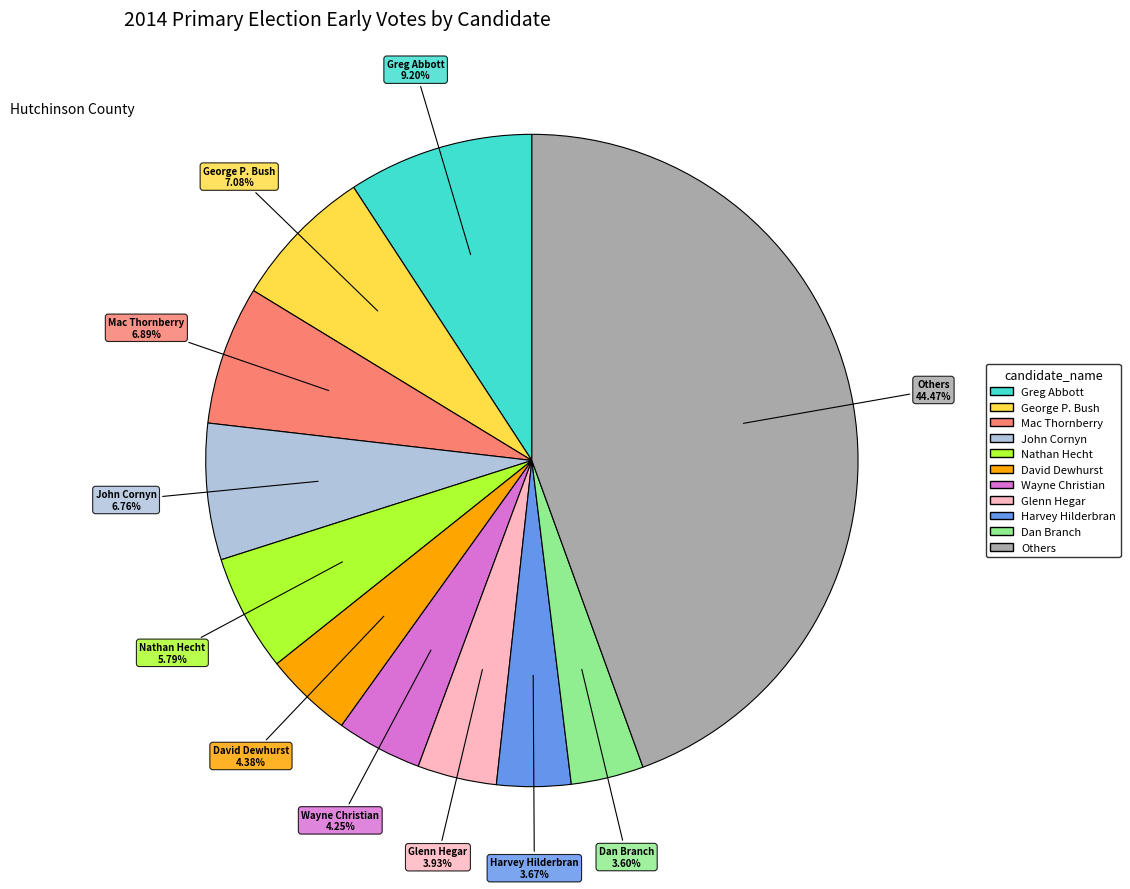

Is there any slice that represents more than half of the pie?

No